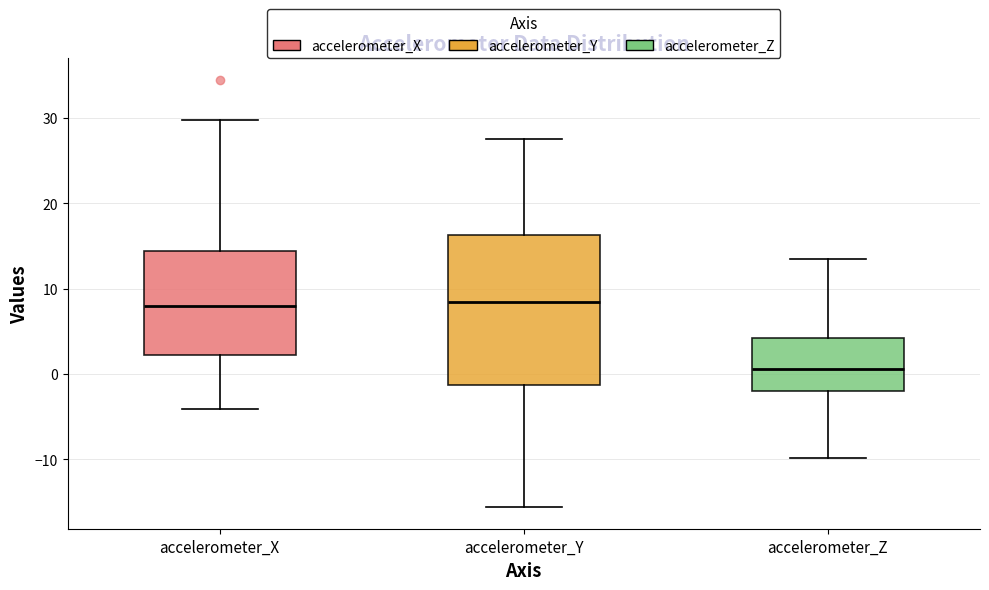

Where is the lower edge of the box for accelerometer_Z on the y-axis? The values are not printed on the chart, so give them approximately, as read against the axis.

-2